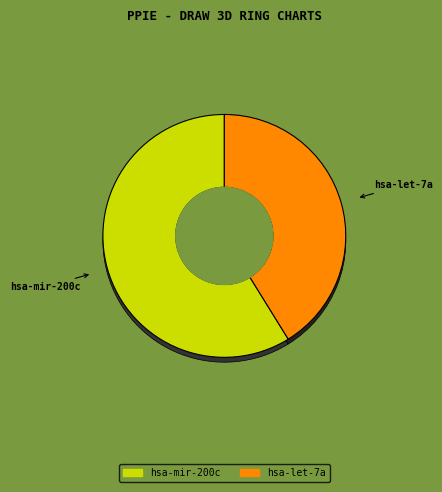

What is the change in value from hsa-mir-200c to hsa-let-7a?

-2.4